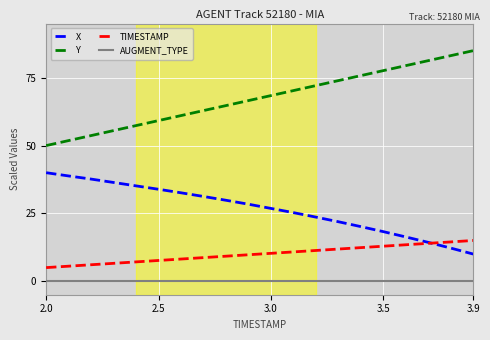

List the series in order of their peak value, highest first.

Y, X, TIMESTAMP, AUGMENT_TYPE